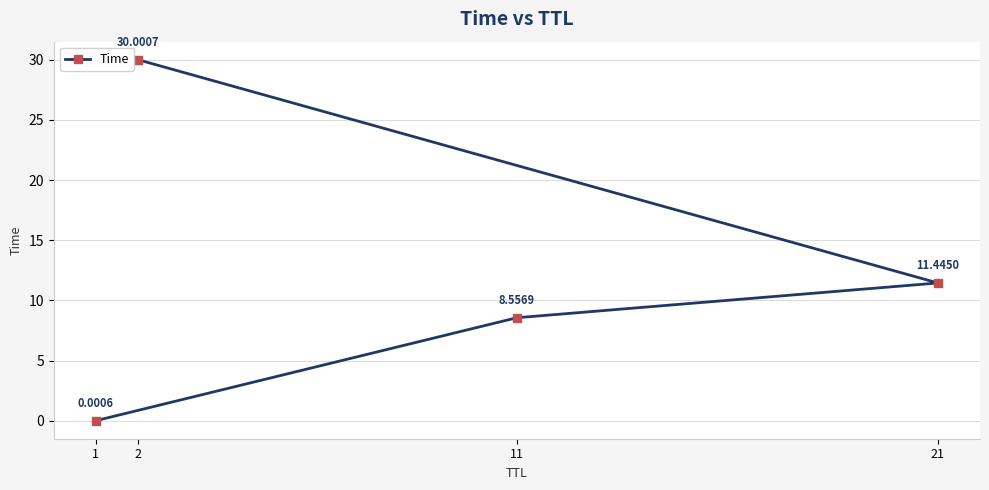

Approximately how many times larger is the value at 11 compared to 21?

0.7